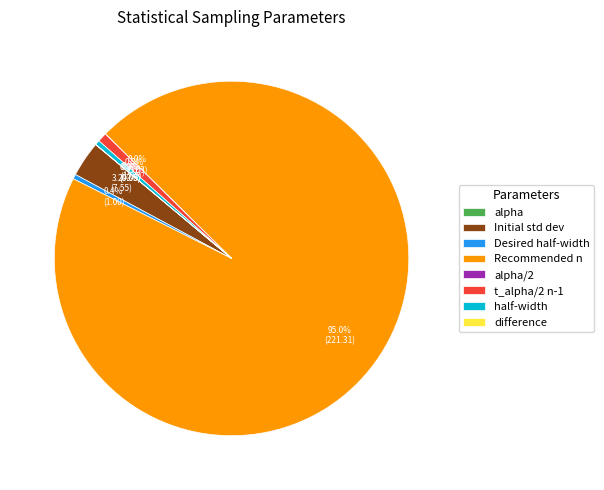

What is the total percentage of alpha and Initial std dev?

3.3%